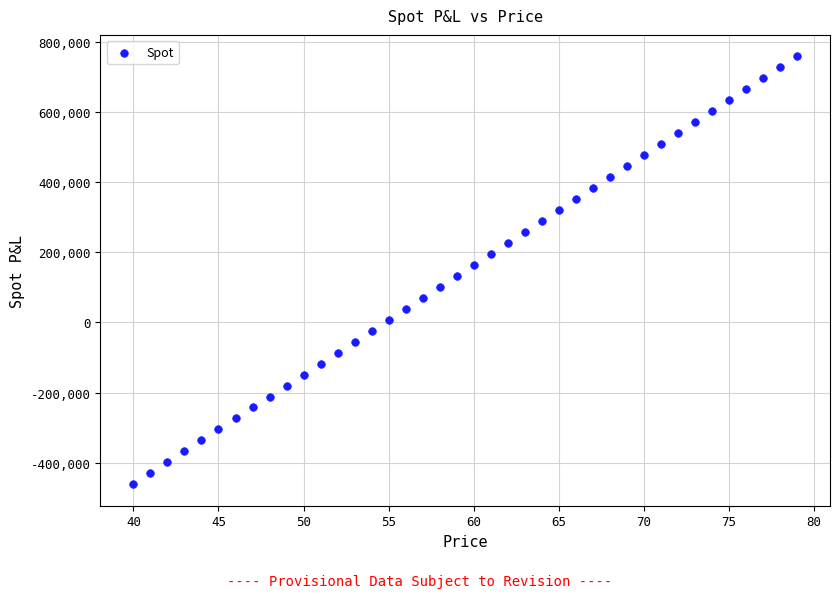

What is the range of Y values (max minus min)?

1219257.0